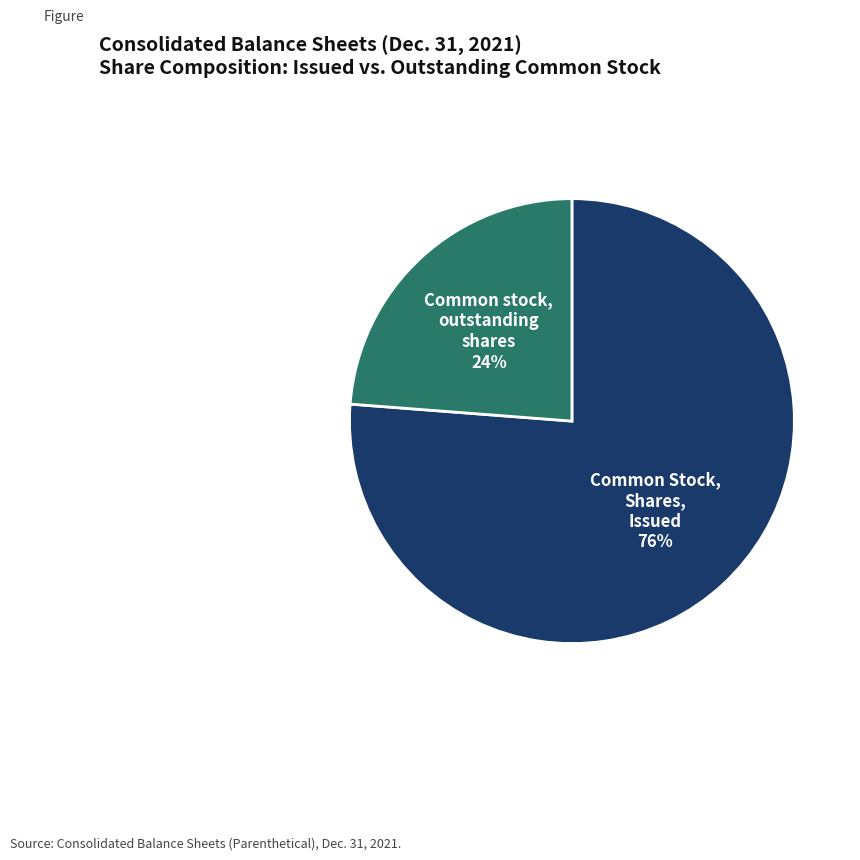

How many slices are in this pie chart?

2